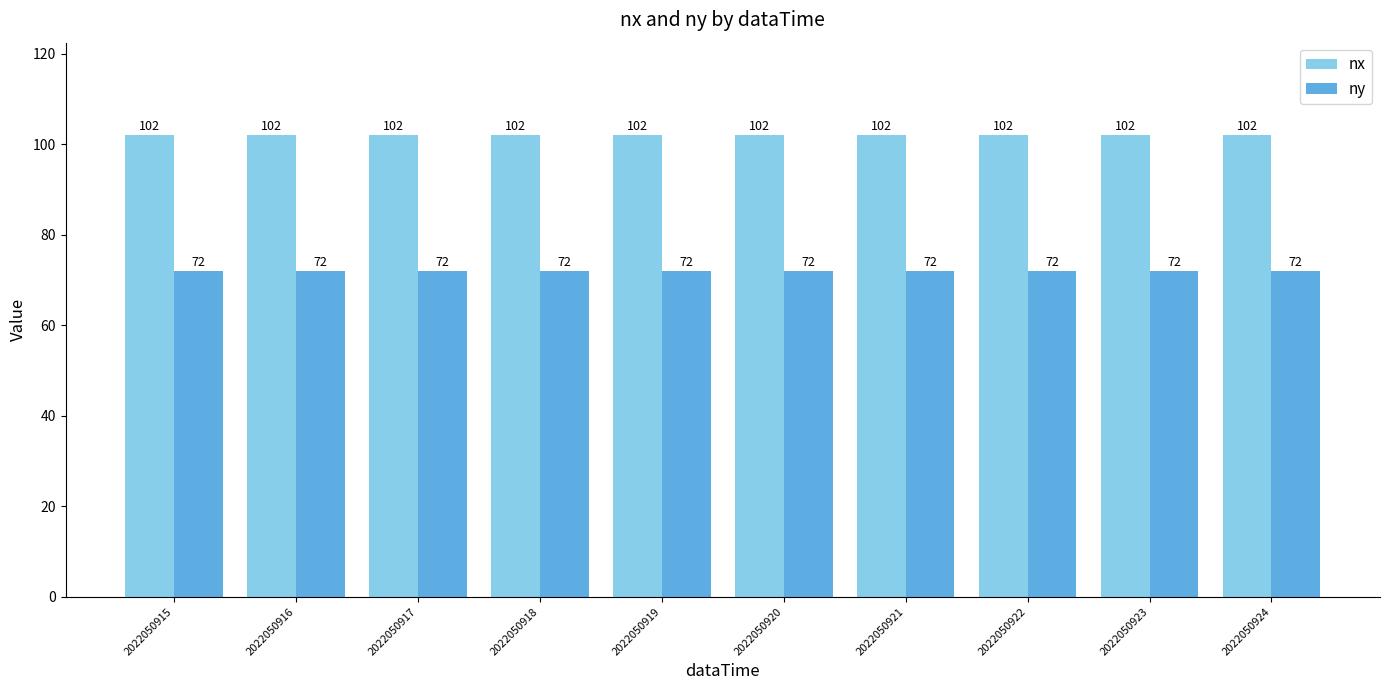

What is the minimum value shown in the chart?

72